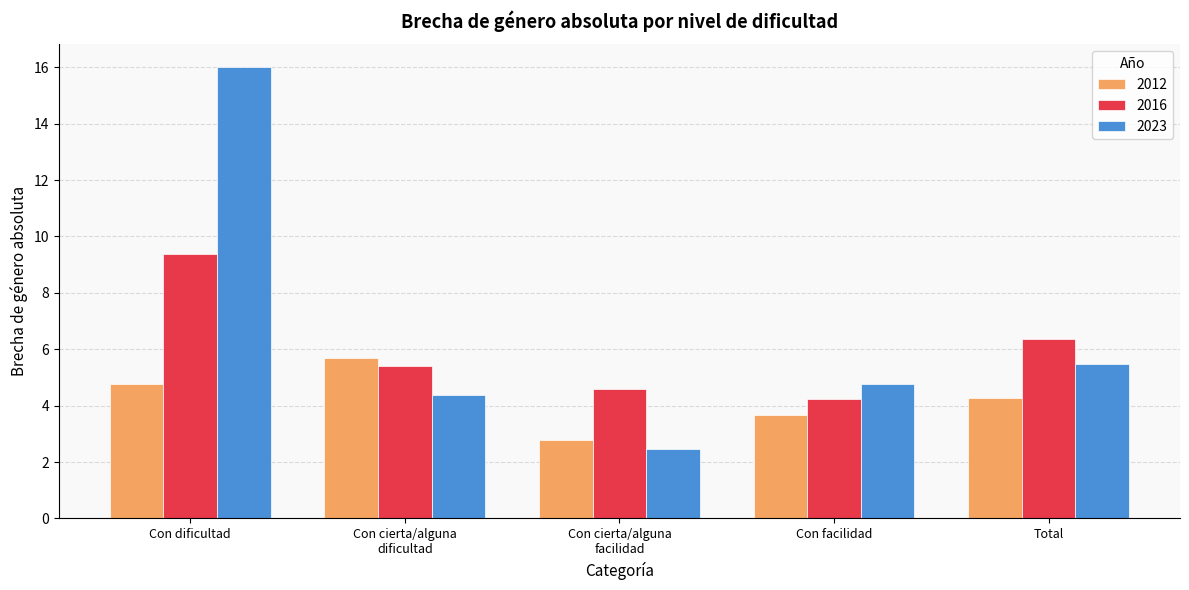

How many values in the 2016 series are below 5?

2